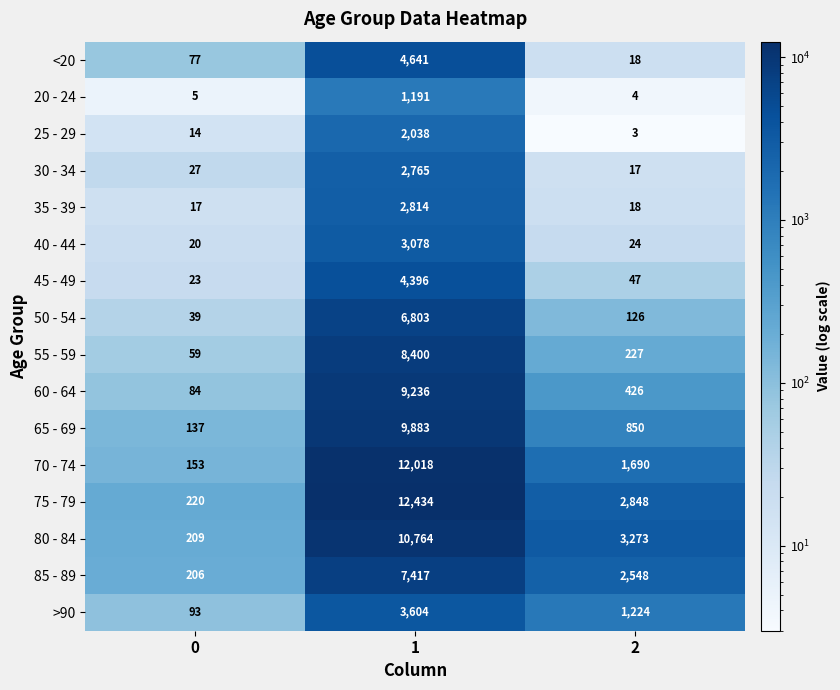

What is the difference between the highest and lowest values at 1?

11243